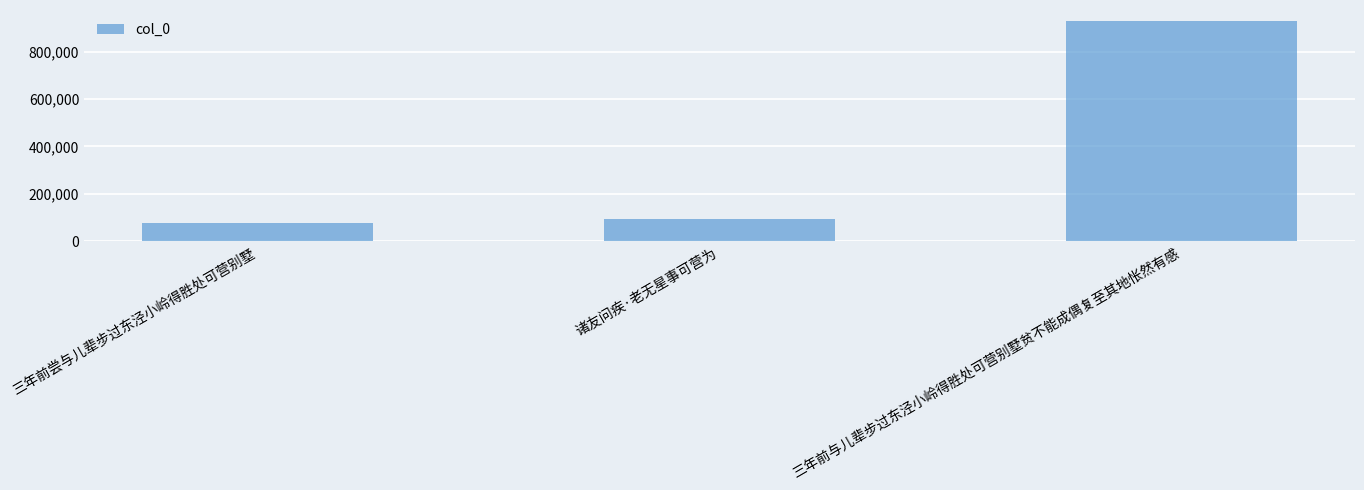

At which category does the chart reach its peak across all series?

三年前与儿辈步过东泾小岭得胜处可营别墅贫不能成偶复至其地怅然有感